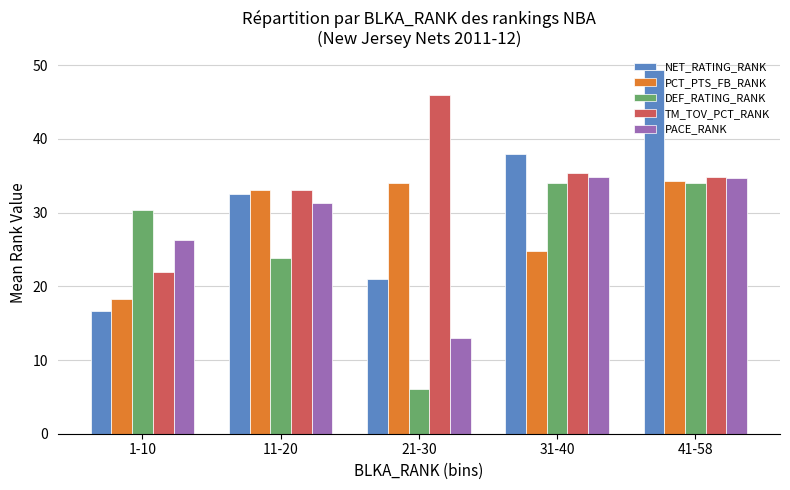

How many groups of bars are there?

5